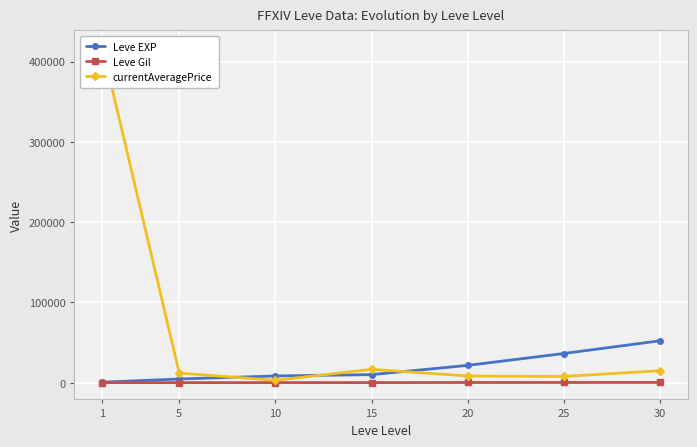

True or false: Leve EXP and currentAveragePrice cross at least once.

True